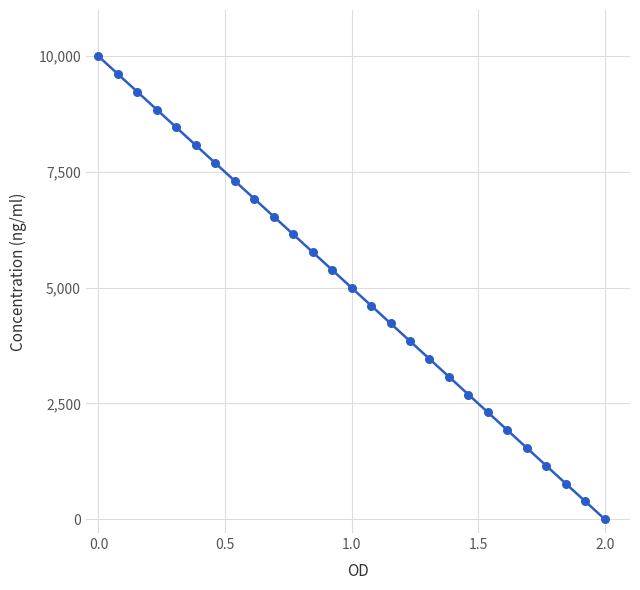

What is the greatest value displayed?

10000.0